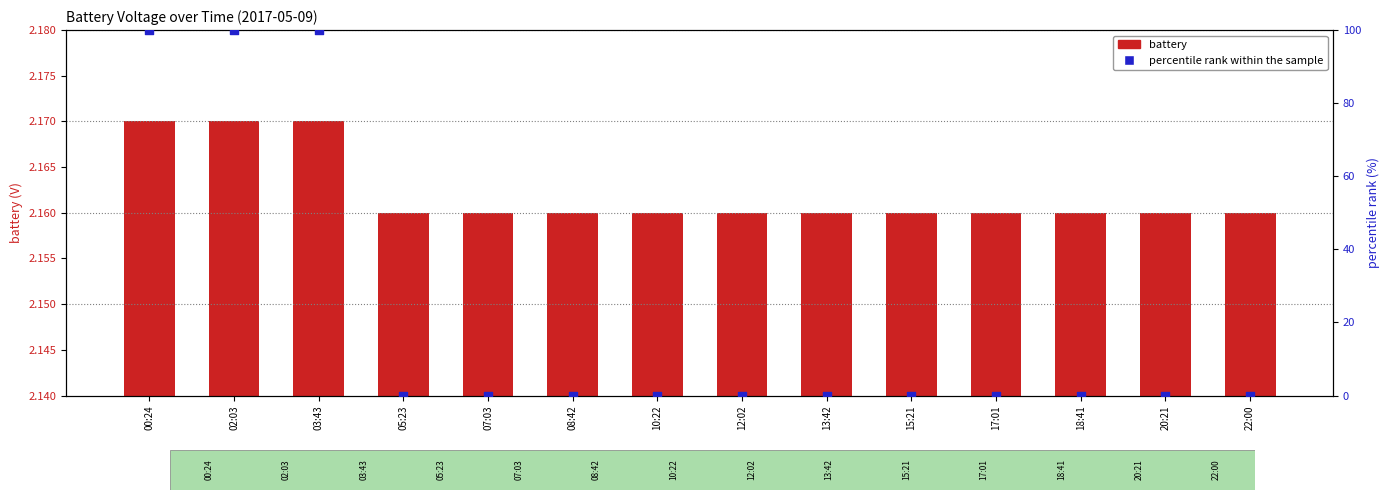

What is the total value across all series at 02:03?

102.2